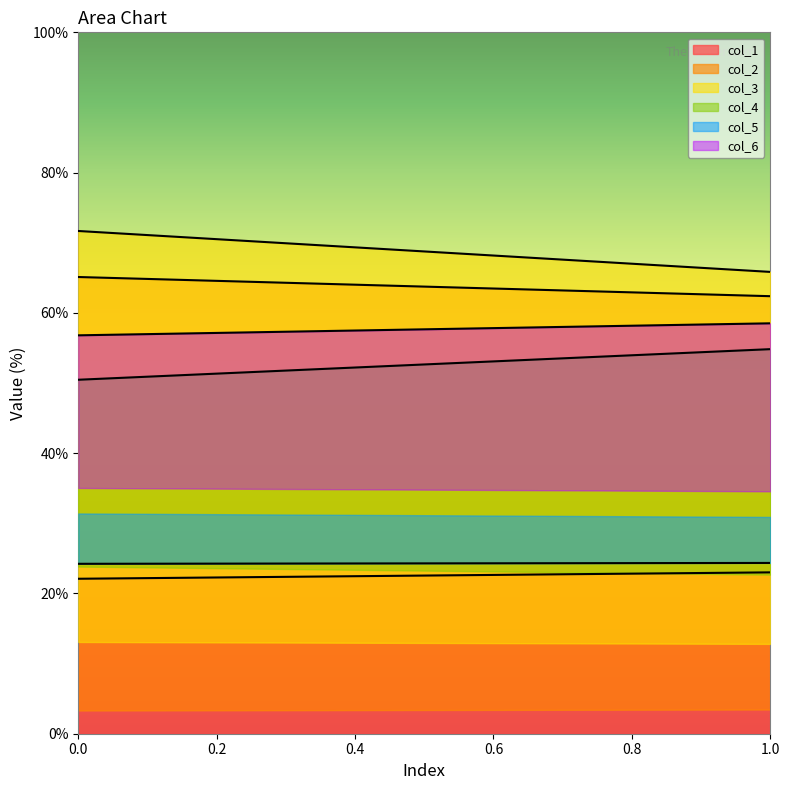

What is the difference between the maximum and minimum values in the col_6 series?

1.7